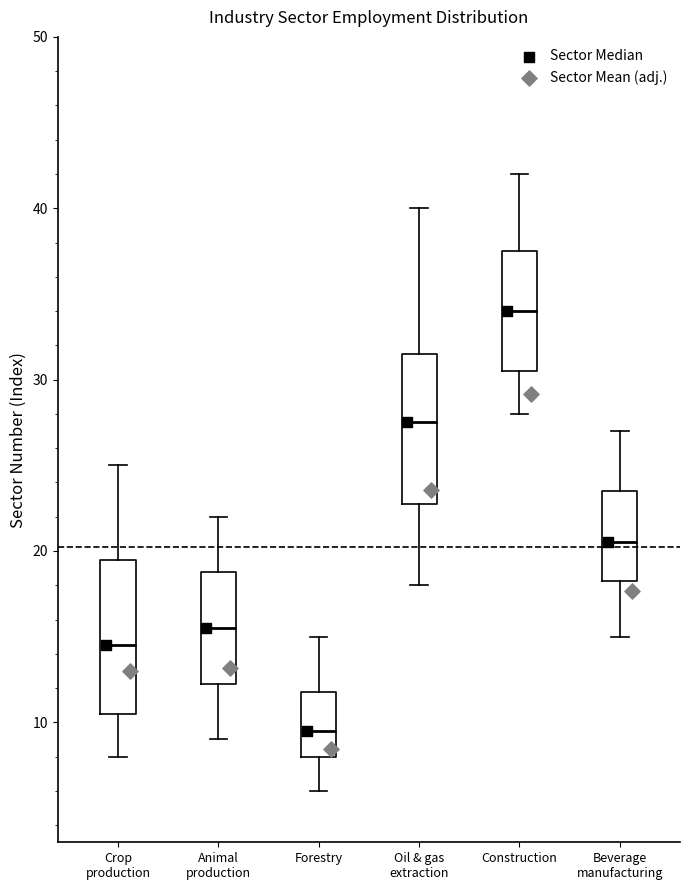

Where does the upper whisker of the box for Oil & gas extraction end on the y-axis? The values are not printed on the chart, so give them approximately, as read against the axis.

40